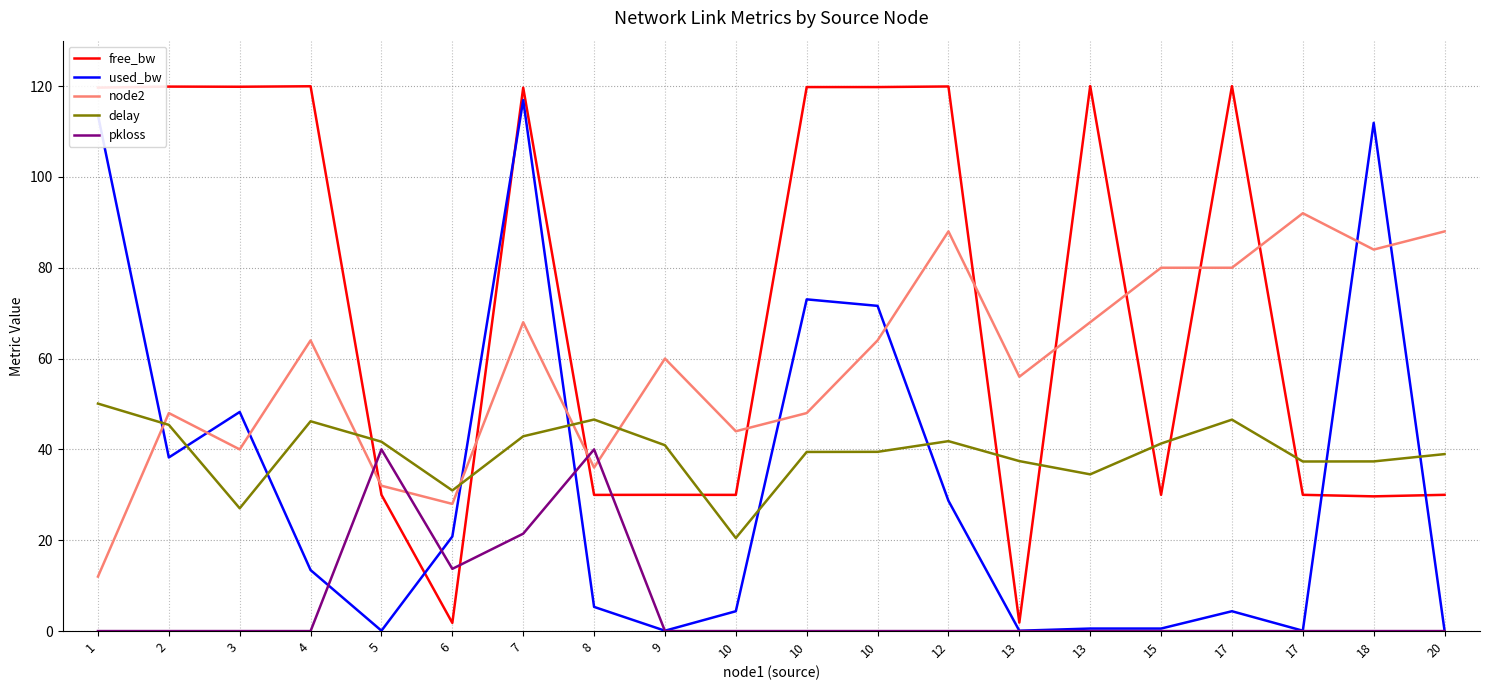

What are all the series names shown in the legend?

free_bw, used_bw, node2, delay, pkloss